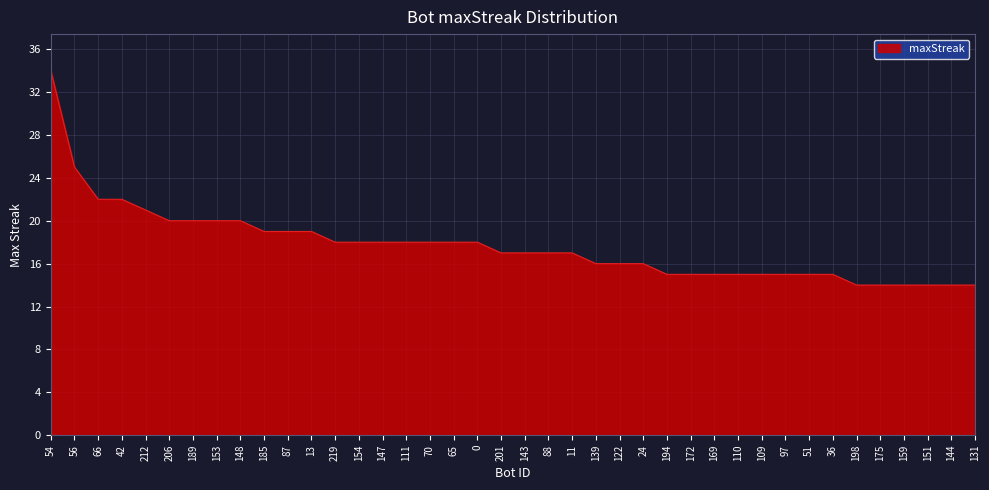

What is the difference between the values at 185 and 122?

3